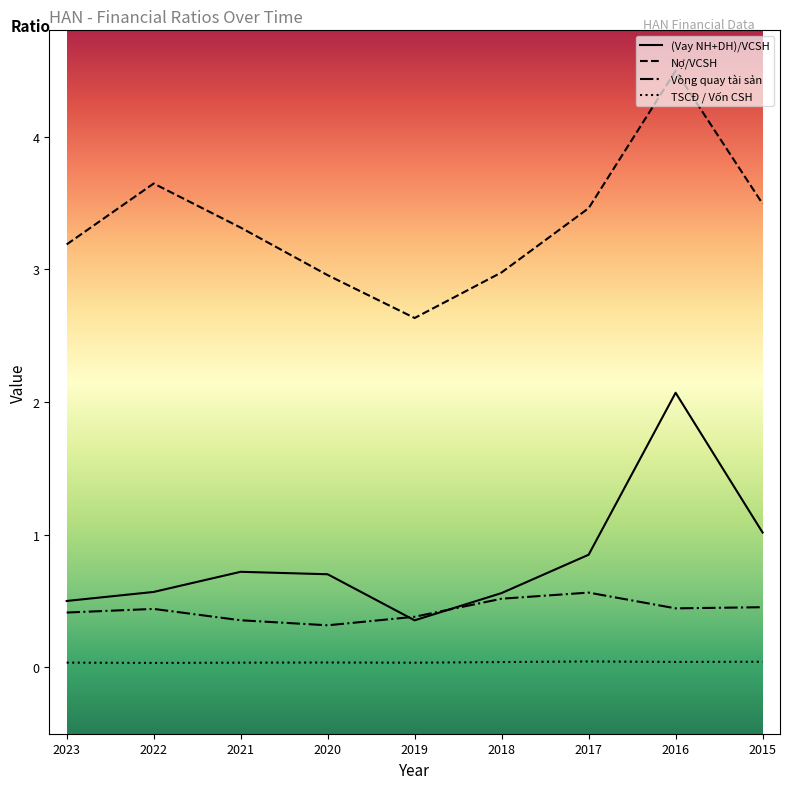

What is the spread (max minus min) of values at 2023?

3.2